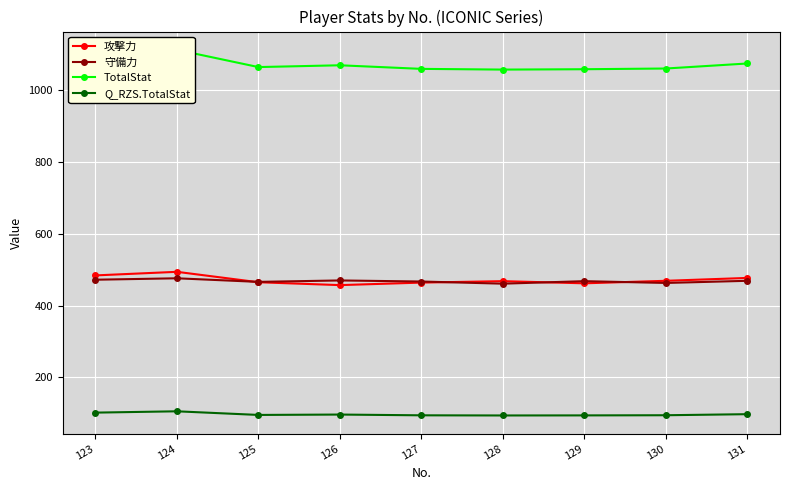

Rank the series at 130 from lowest to highest value.

Q_RZS.TotalStat, 守備力, 攻撃力, TotalStat